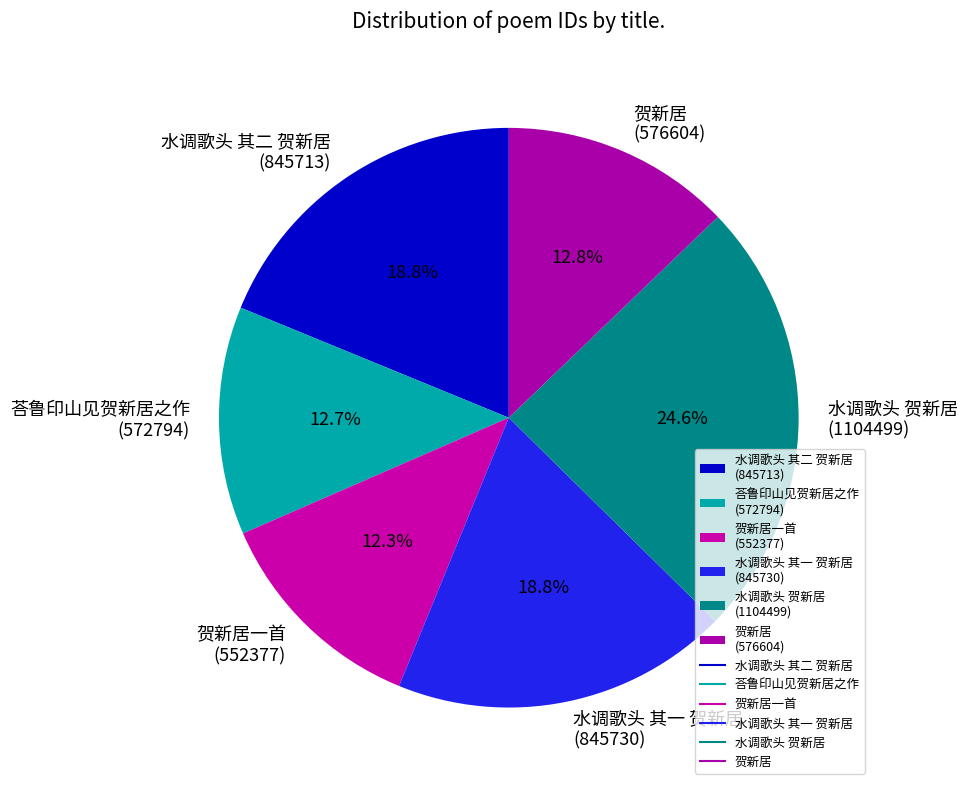

Do 贺新居一首 (552377) and 贺新居 (576604) together represent more than half of the pie?

No